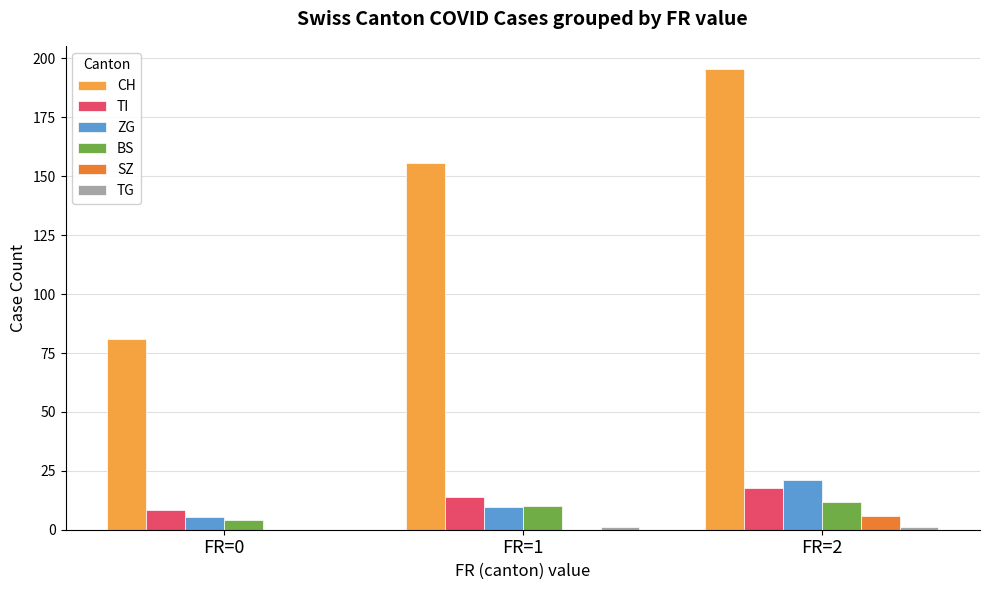

What is the total value across all series at FR=0?

98.9